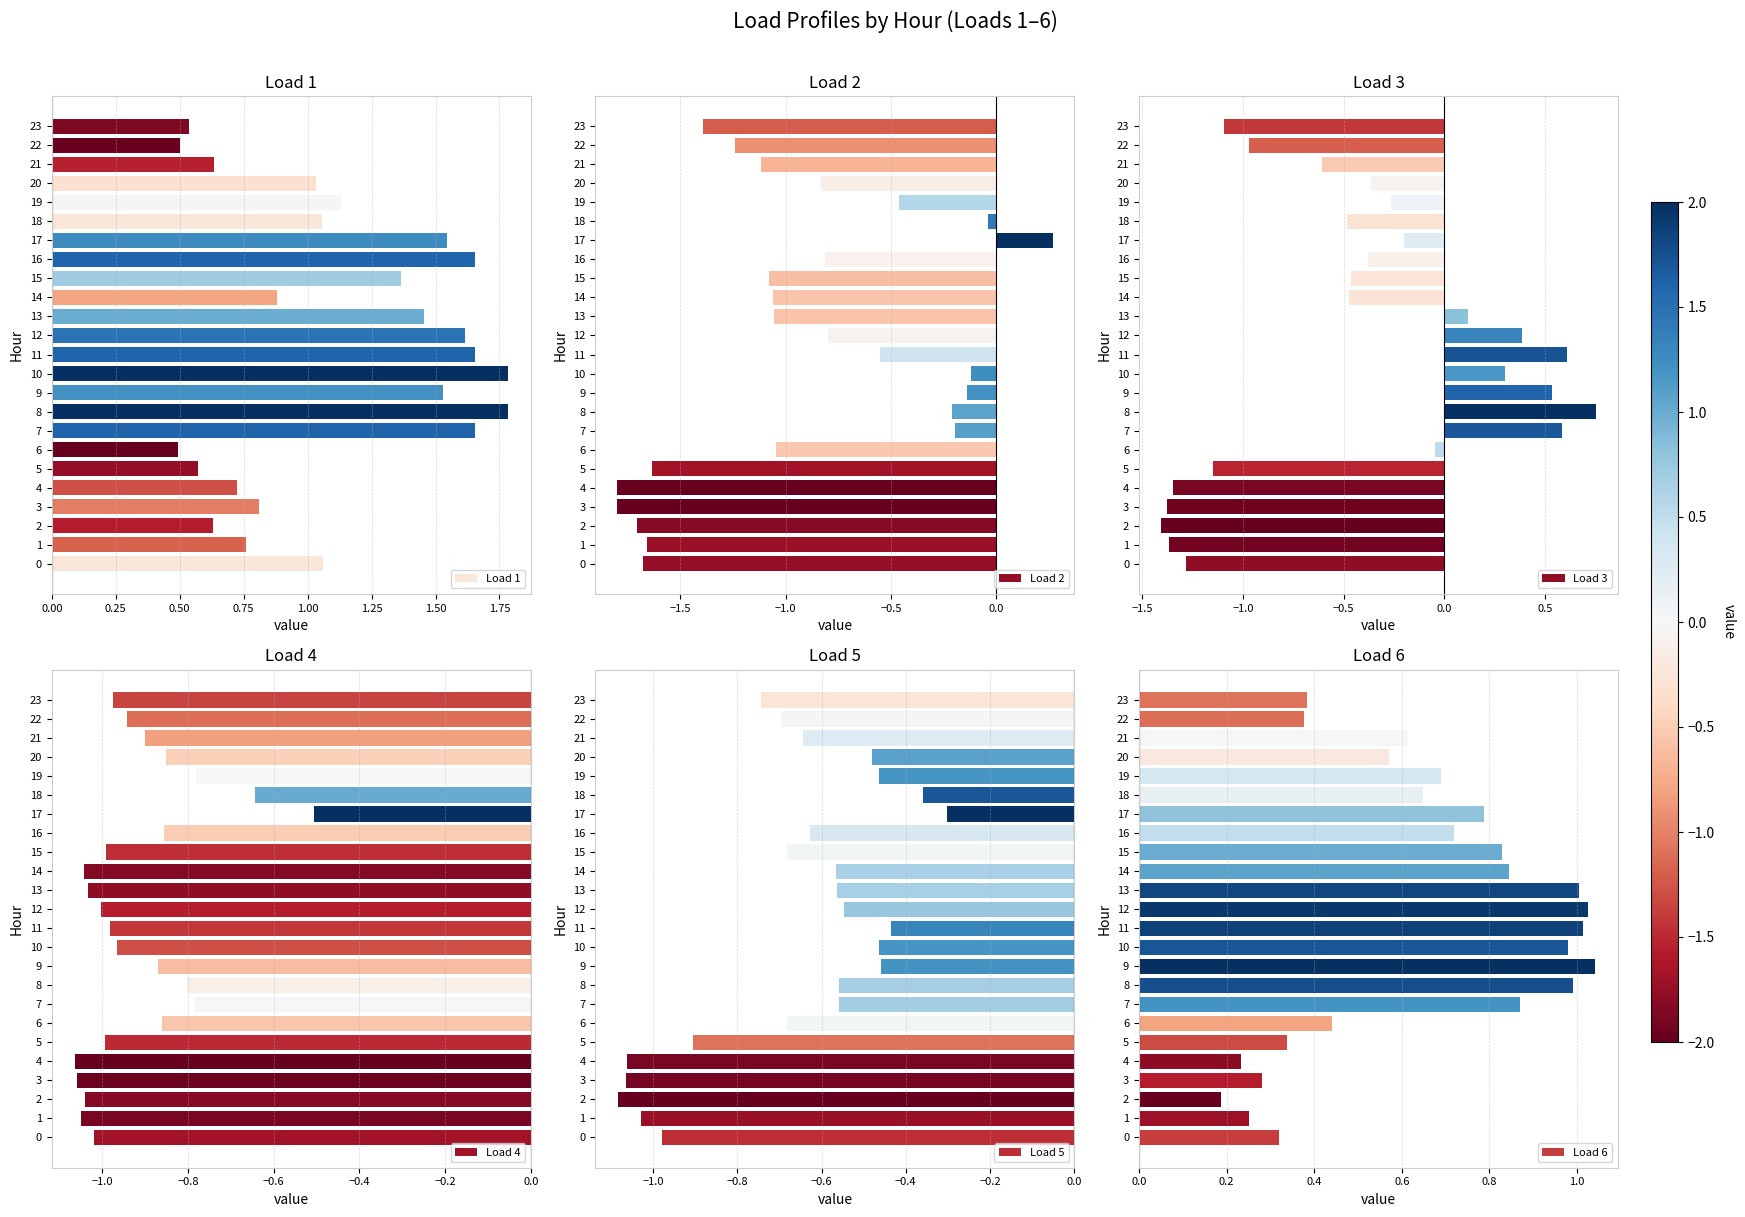

Where is Load 3 nearest to the value 0?

6